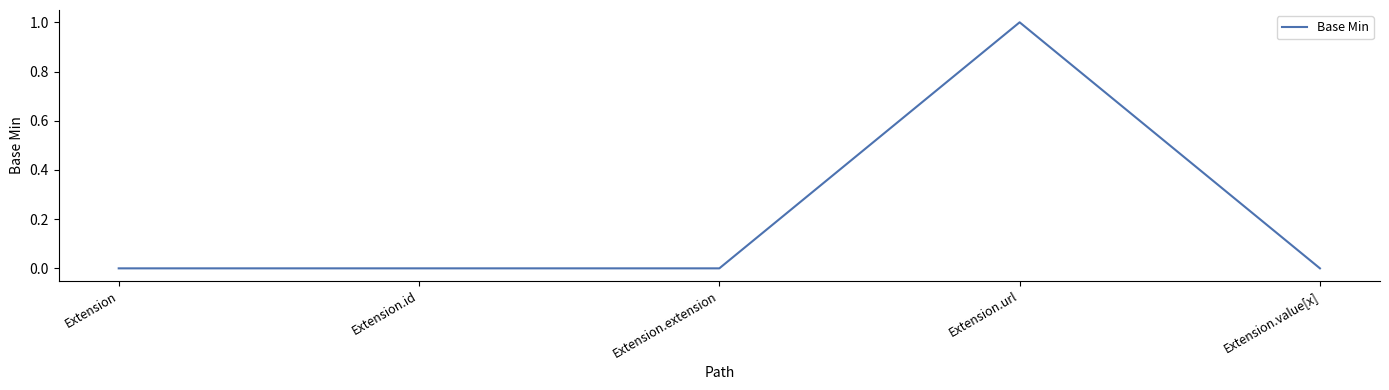

How many categories are shown in the chart?

5